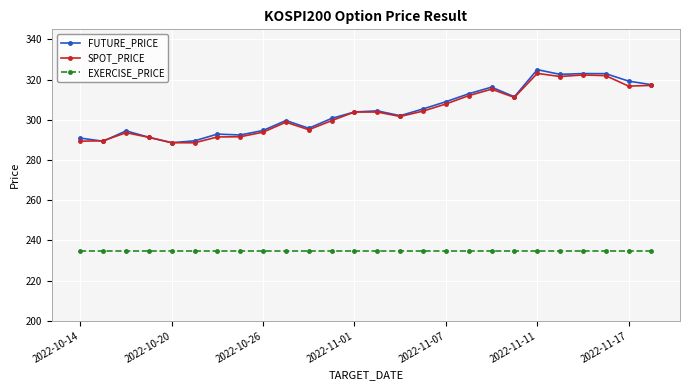

At how many categories does at least one series exceed 246?

26